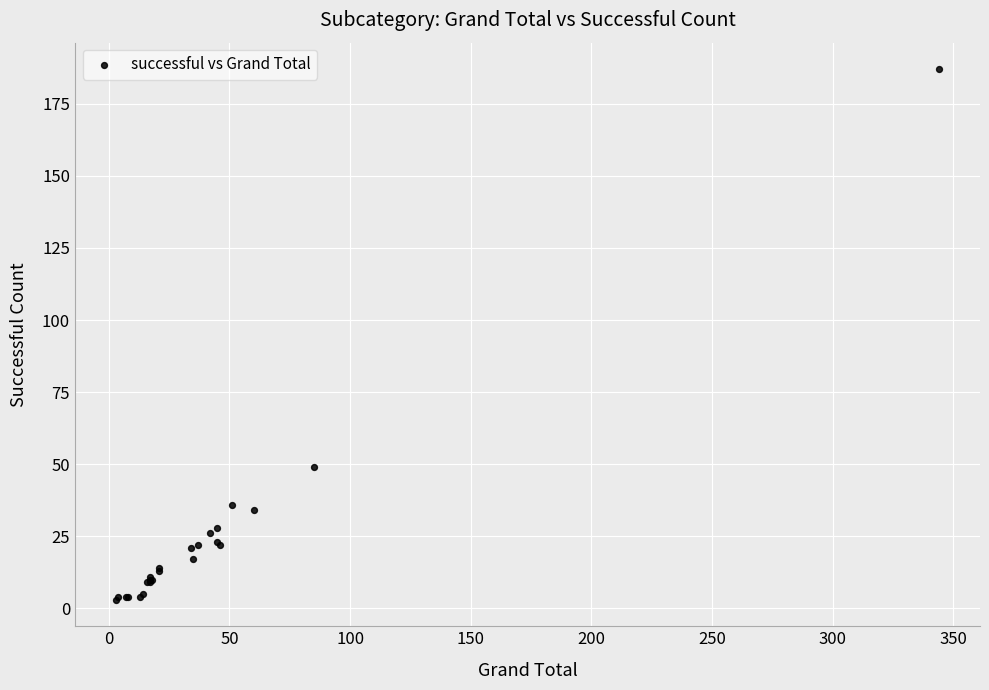

What Y value in the scatter plot is closest to 95?

49